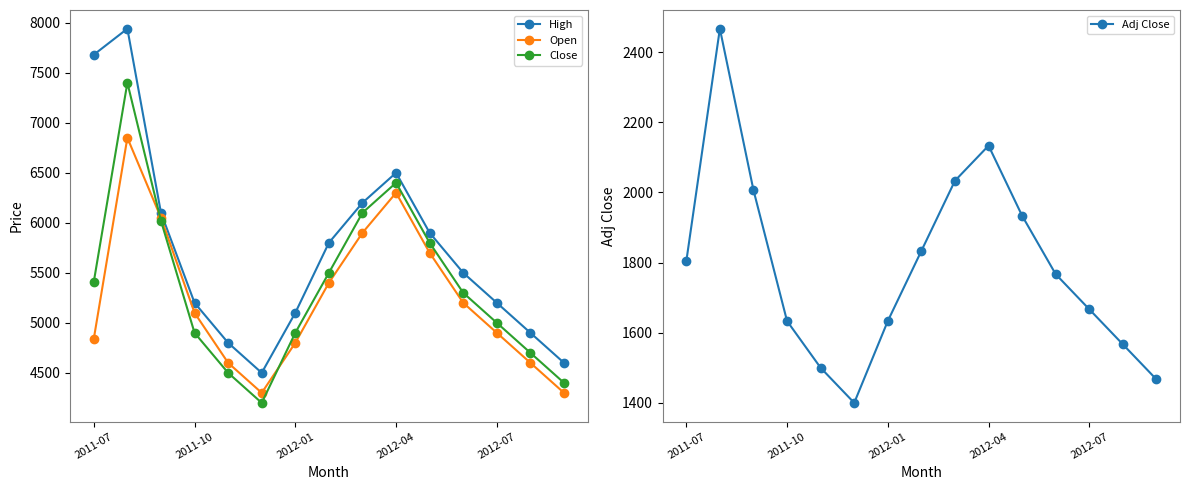

True or false: Close and Adj Close intersect in this chart.

False